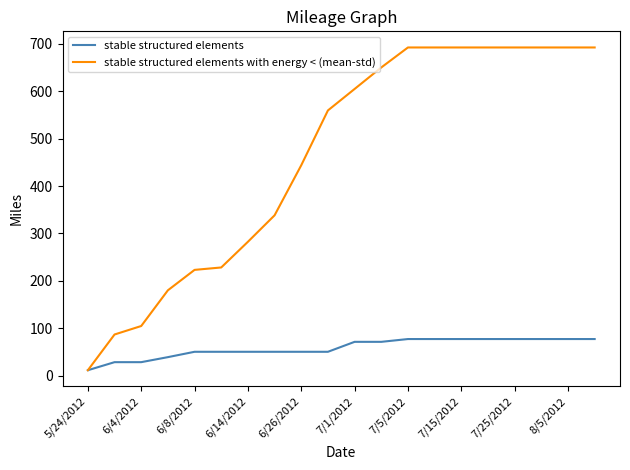

Which series has the largest range (max minus min)?

stable structured elements with energy < (mean-std)